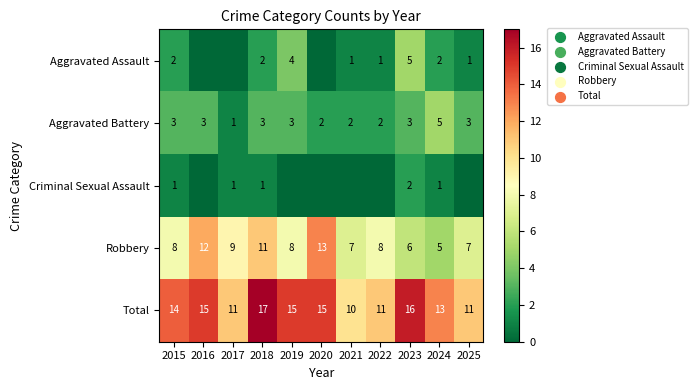

Is it true that Total equals 29 at 2018?

False